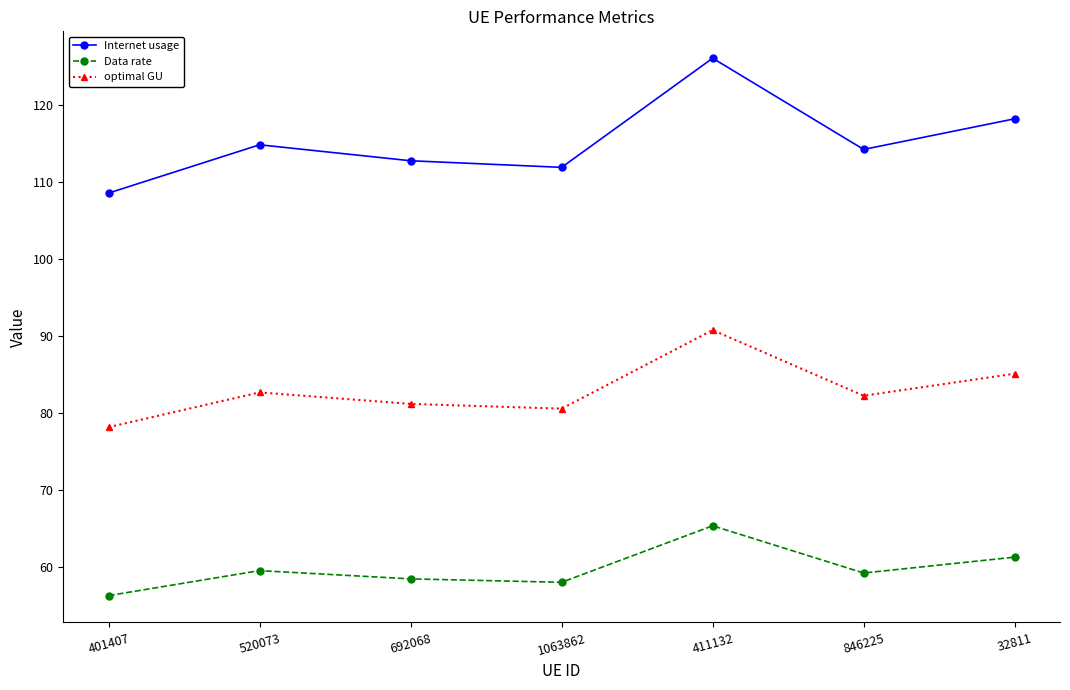

Rank the series by their maximum value, from highest to lowest.

Internet usage, optimal GU, Data rate